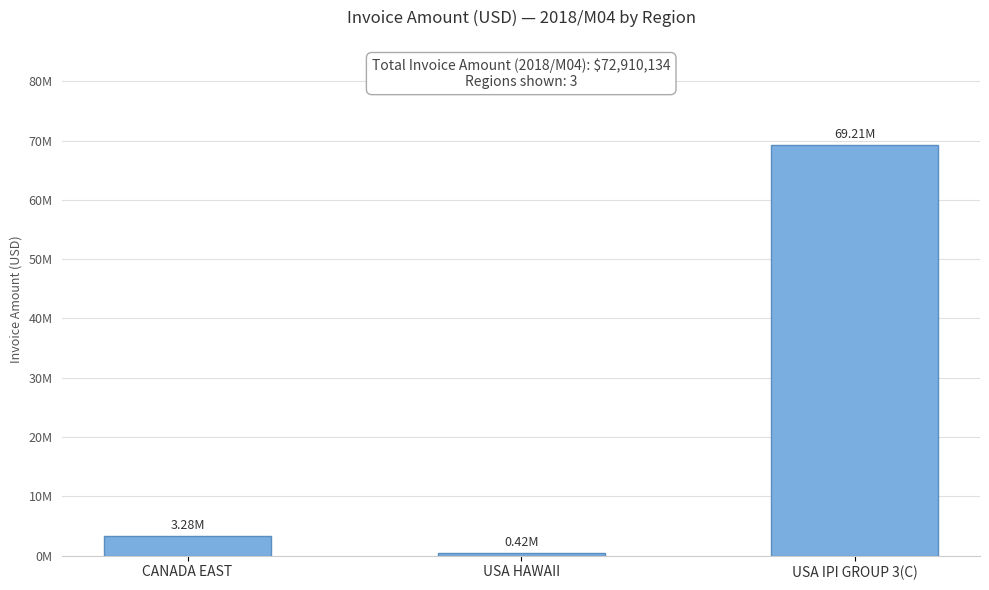

Where is the data nearest to the value 34816895?

CANADA EAST